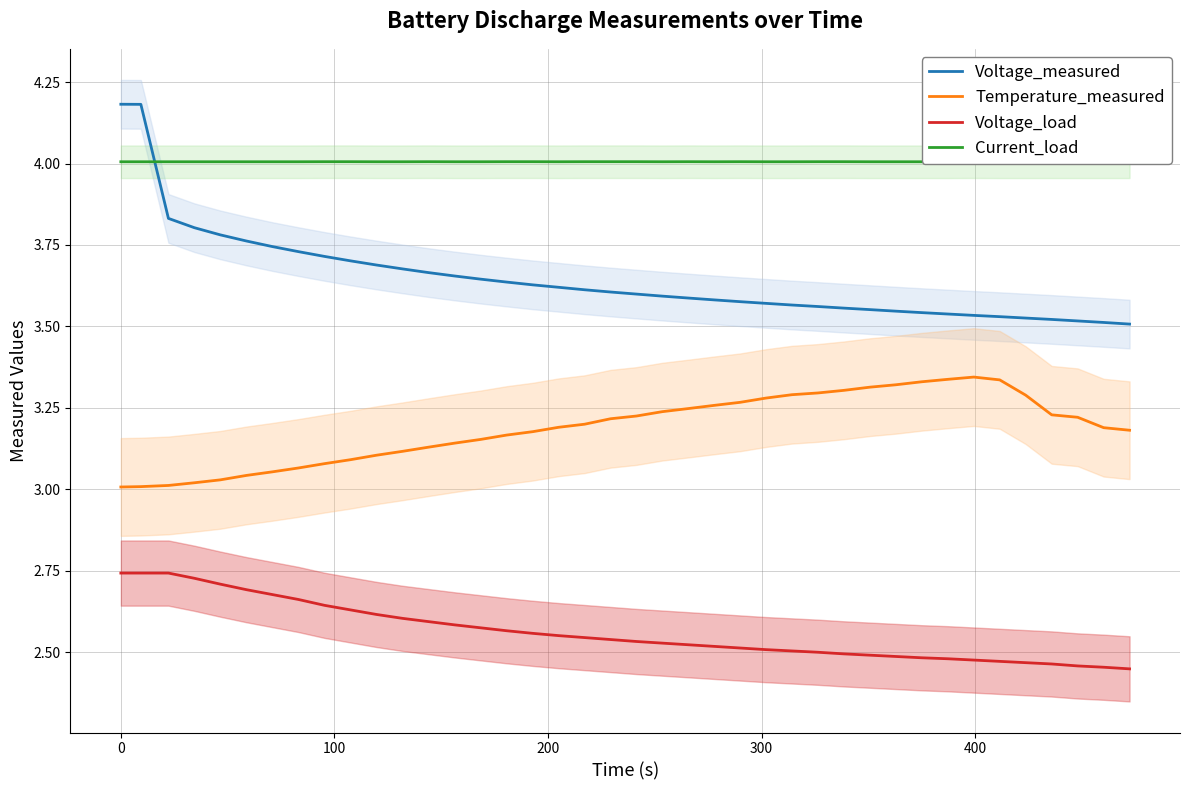

Rank the series by their maximum value, from lowest to highest.

Voltage_load, Temperature_measured, Current_load, Voltage_measured